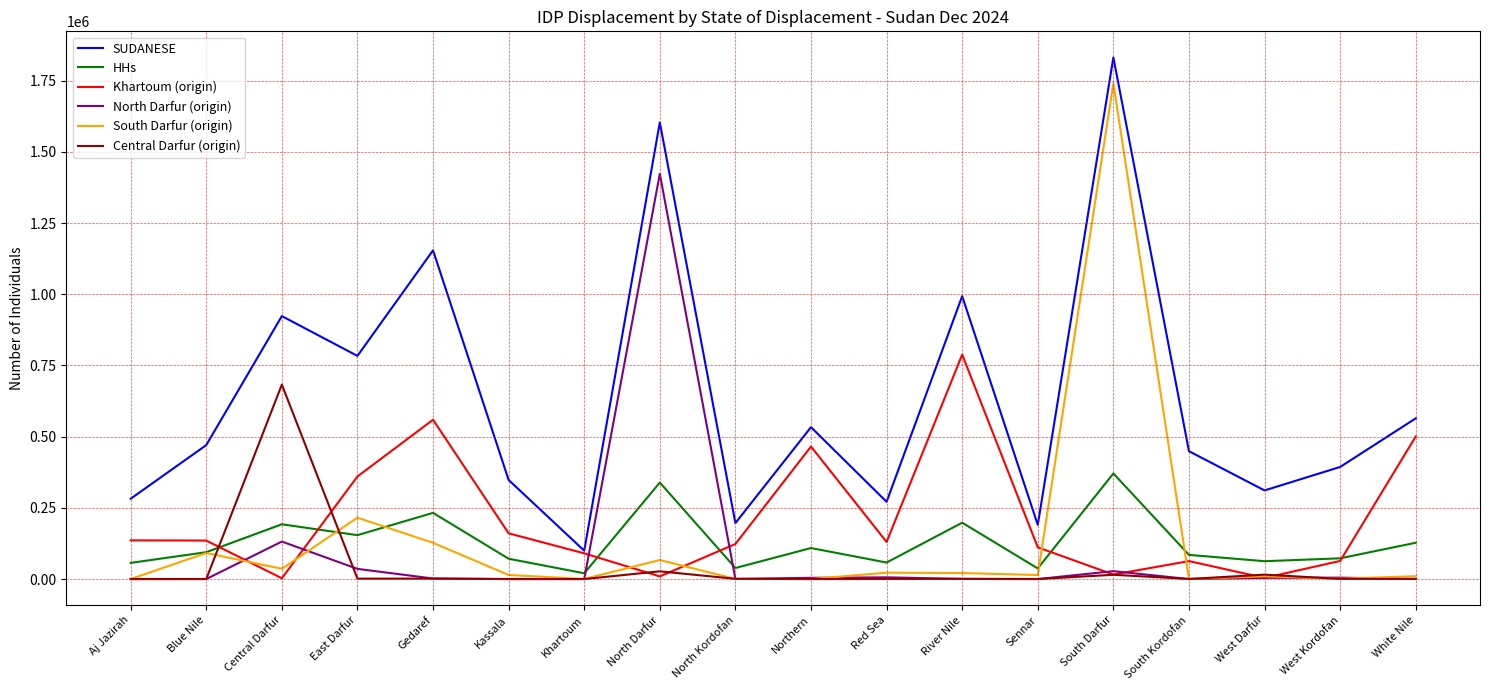

Which series has the largest total across all categories?

SUDANESE